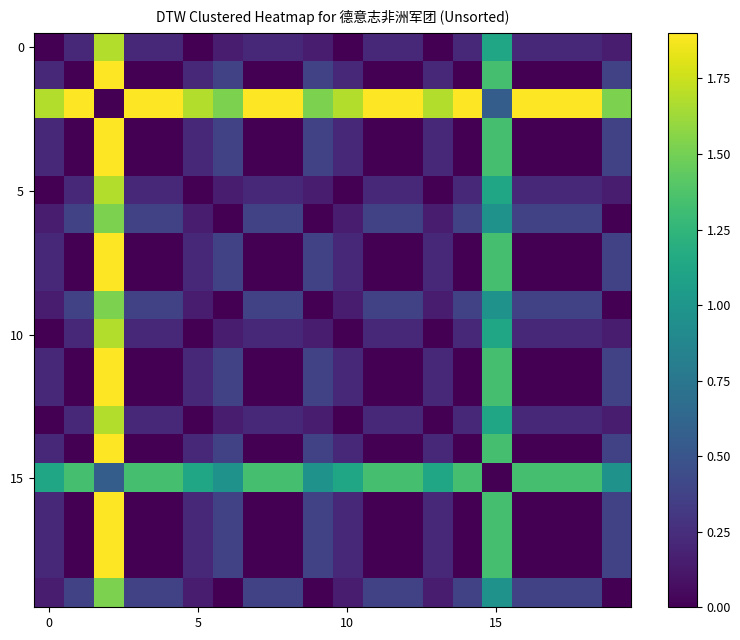

At how many categories does at least one series exceed 0?

20